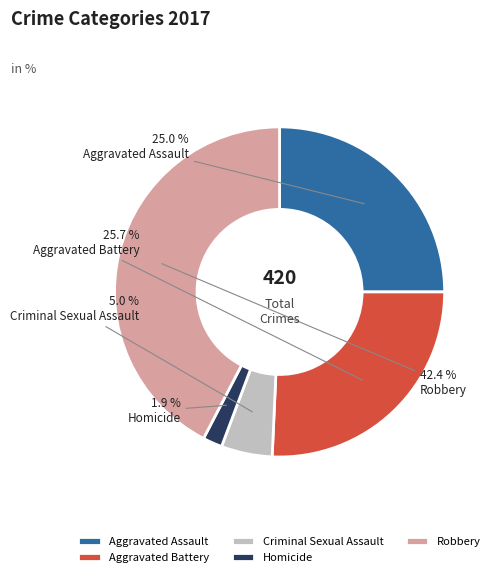

Is it true that Criminal Sexual Assault is 5% of the pie?

True